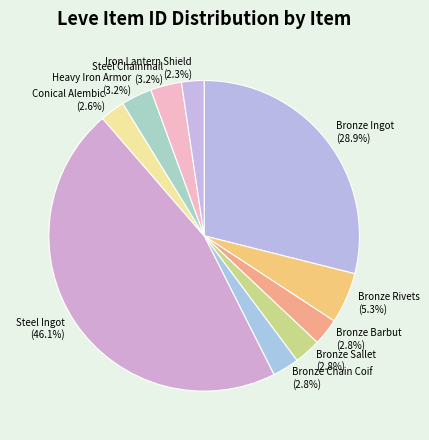

Does any single category account for the majority?

No